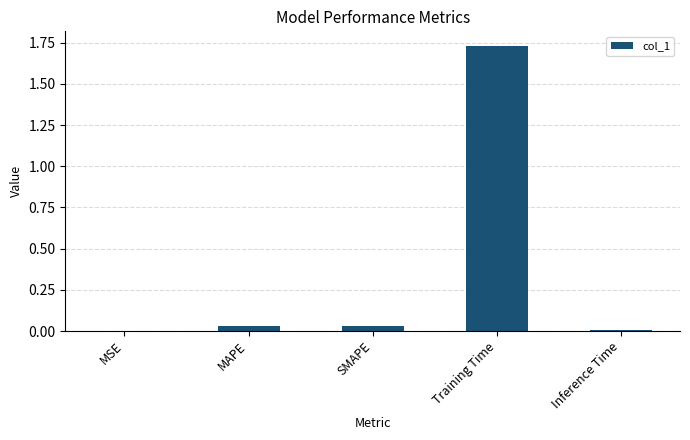

The chart shows a value of 0.0 at MSE. True or false?

True